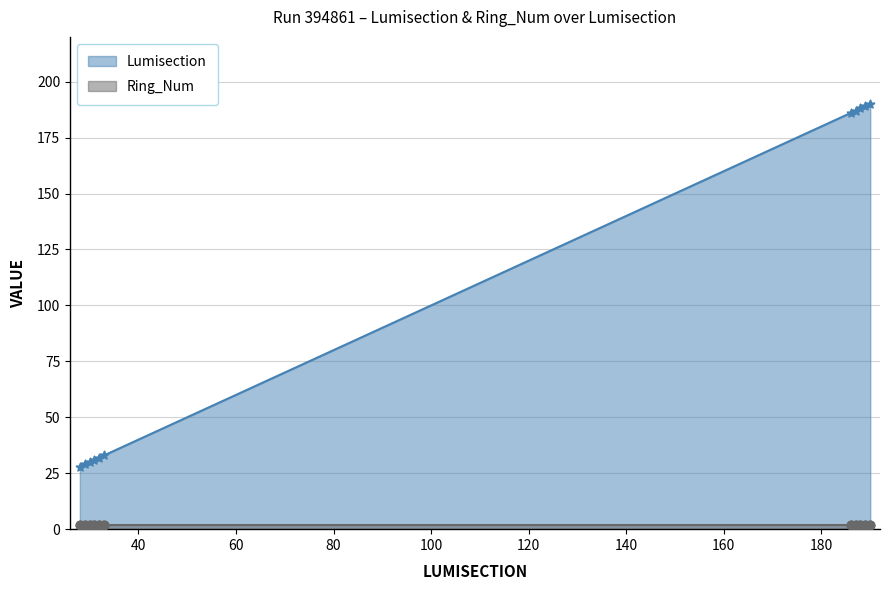

What is the lowest value of the Lumisection series?

28